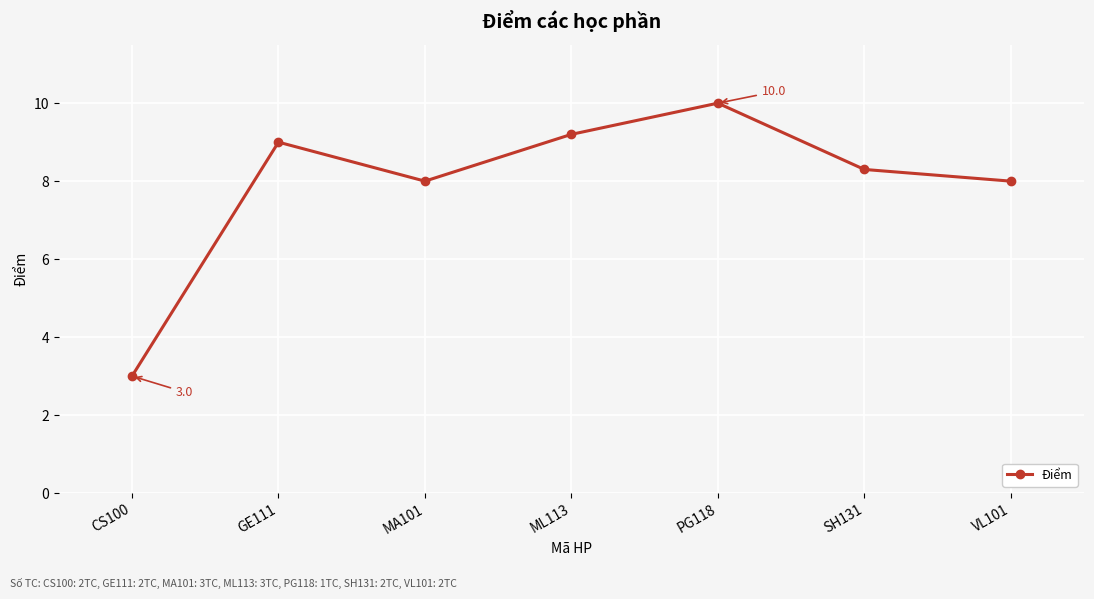

Is it true that the value at ML113 is 4.4?

False